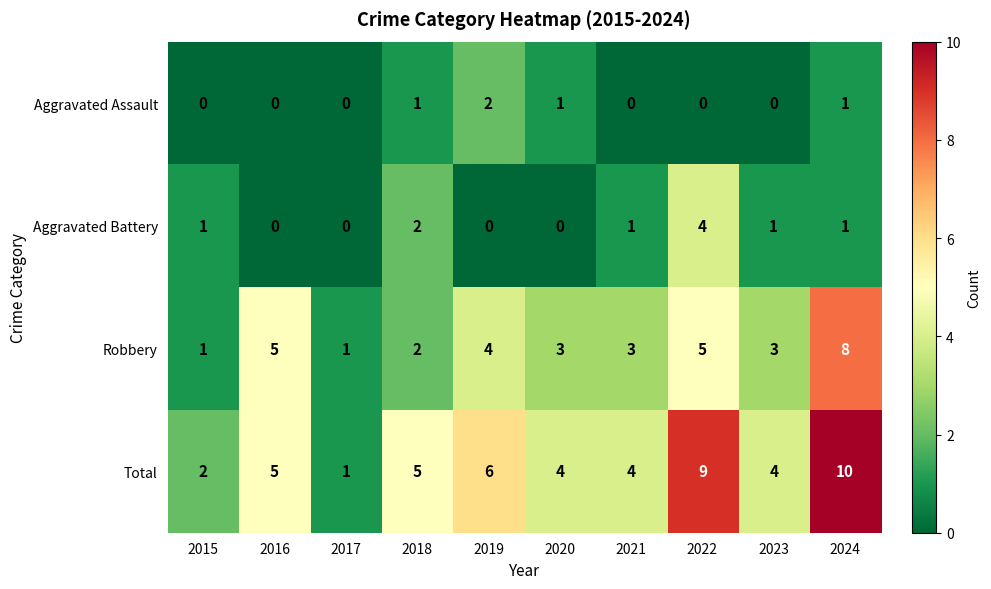

Between 2021 and 2022, which series saw the biggest shift?

Total